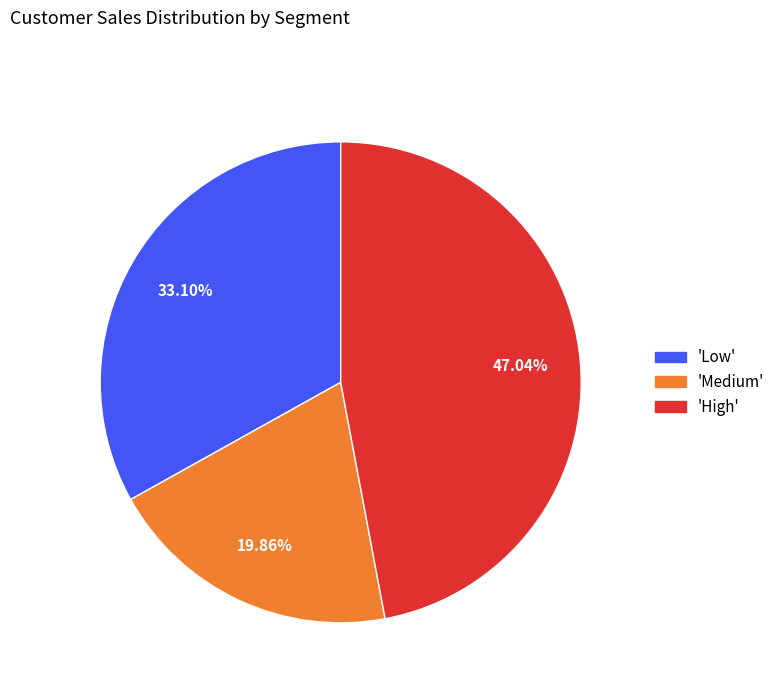

Does any single category account for the majority?

No